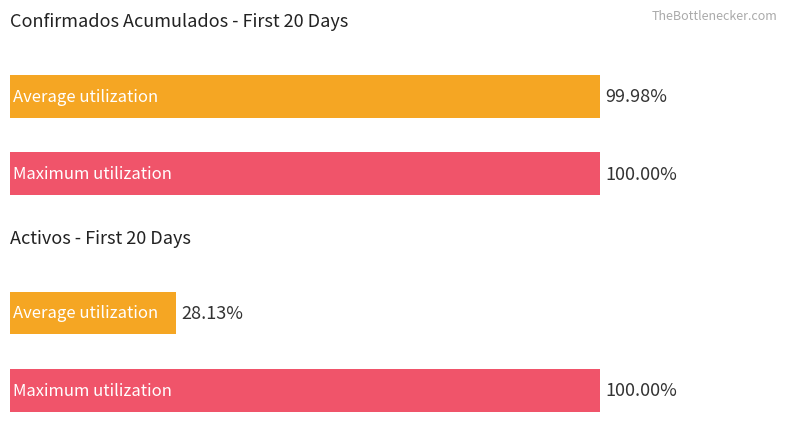

Is the value of Confirmados Acumulados at 2020-03-11 greater than the value of Activos at 2020-03-11?

Yes